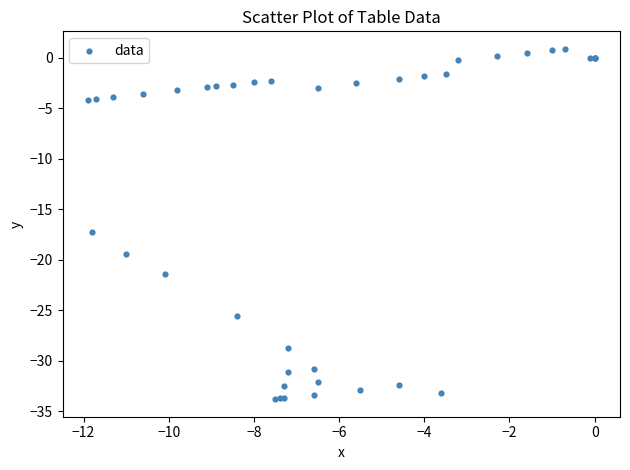

What Y value in the scatter plot is closest to -16?

-17.2